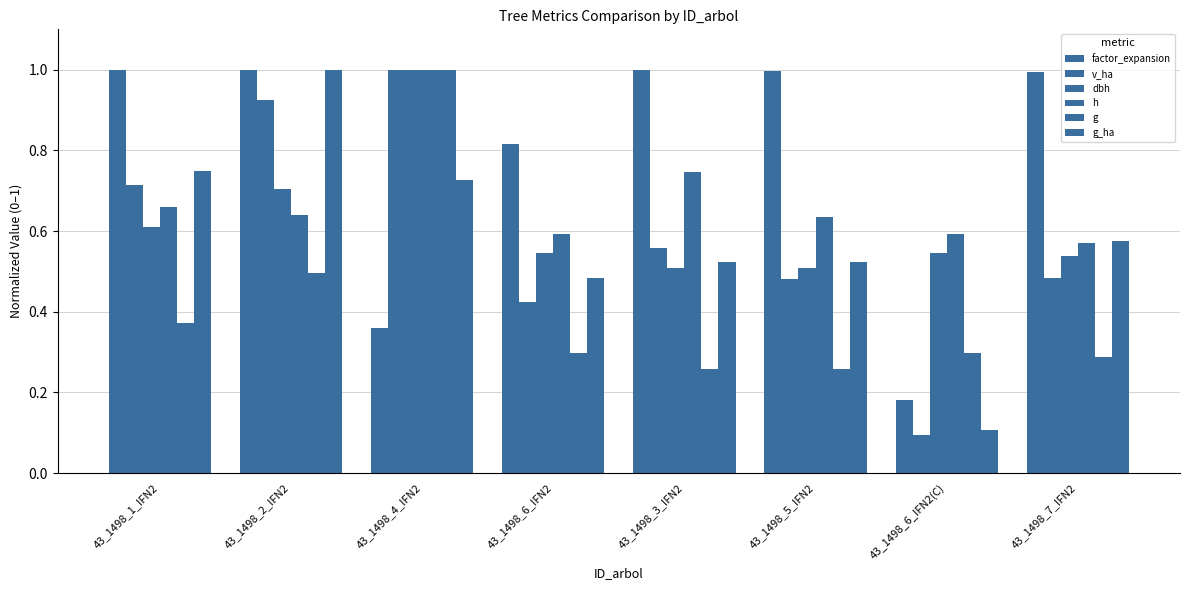

How many groups of bars are there?

8